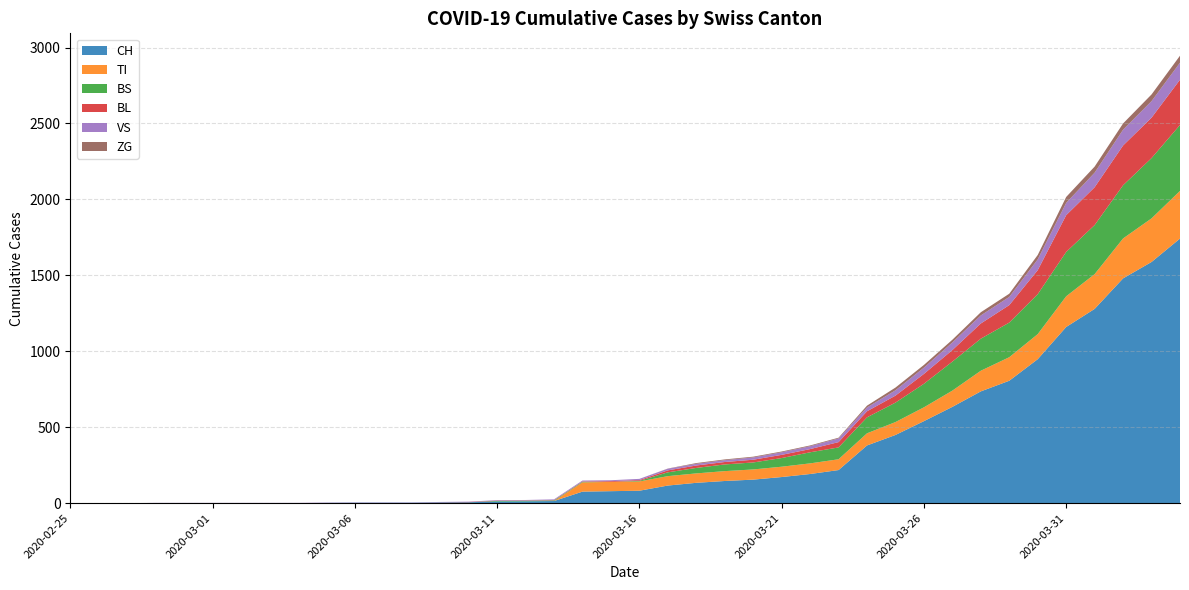

Reading right to left, list all the values displayed in this chart.

CH: 1742	1588	1480	1279	1160	948	806	736	634	540	449	380	218	192	172	155	146	134	116	82	79	76	14	12	11	6	5	3	3	3	2	0	0	0	0	0	0	0	0	0
TI: 314	287	263	229	202	165	155	136	107	91	85	80	71	70	68	67	65	62	62	61	61	61	0	0	0	0	0	0	0	0	0	0	0	0	0	0	0	0	0	0
BS: 434	397	350	323	292	263	228	211	191	155	128	105	78	73	57	46	44	36	25	4	0	4	4	4	4	0	0	0	0	0	0	0	0	0	0	0	0	0	0	0
BL: 298	266	262	249	242	158	115	100	76	65	46	40	35	21	21	18	16	16	13	5	5	2	2	2	2	2	1	0	0	0	0	0	0	0	0	0	0	0	0	0
VS: 112	109	104	96	81	71	54	53	50	41	35	25	24	19	17	15	12	11	11	8	6	6	5	3	3	2	2	2	2	2	2	2	2	2	2	2	2	0	0	0
ZG: 46	44	41	40	39	29	21	21	18	18	18	12	5	5	5	5	5	5	1	0	0	0	0	0	0	0	0	0	0	0	0	0	0	0	0	0	0	0	0	0